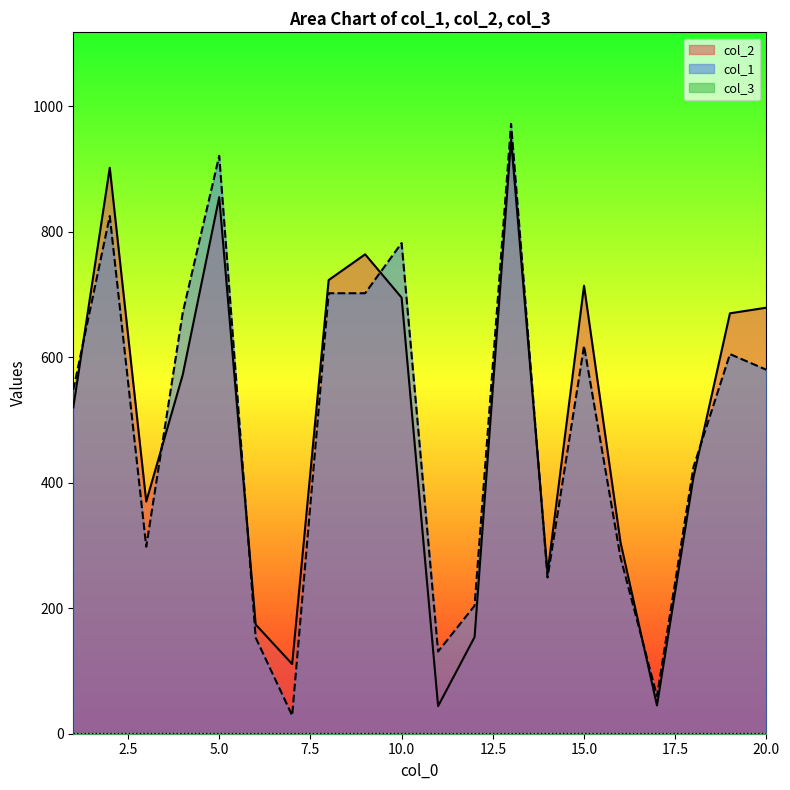

Where is the first local maximum for col_1?

2